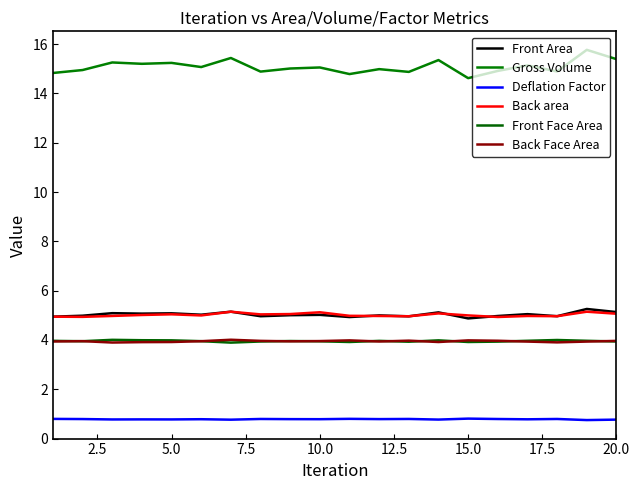

At how many categories does at least one series exceed 11?

20